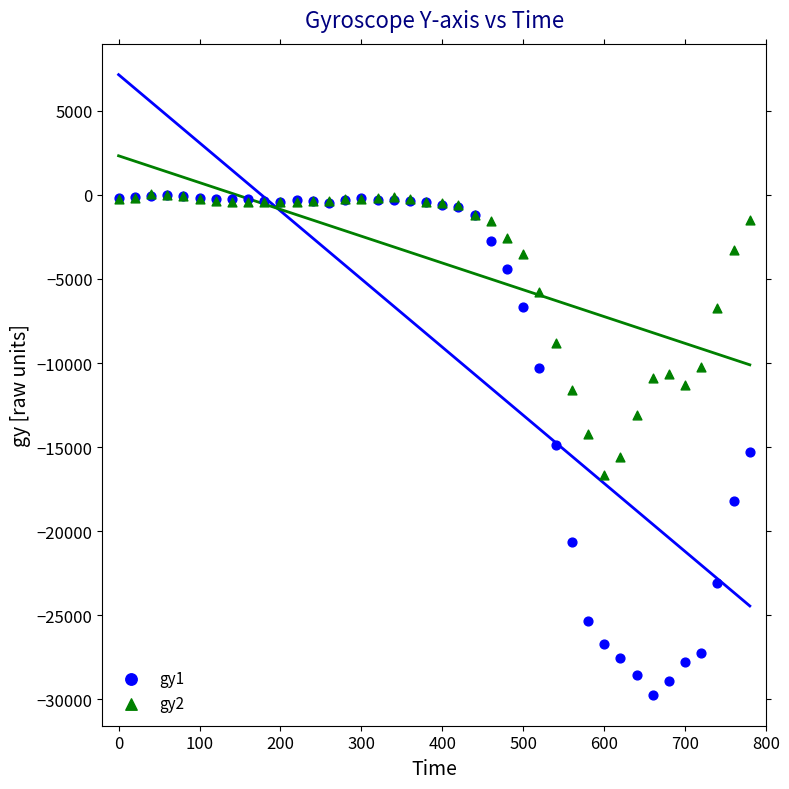

Which series has the largest Y range (max minus min)?

gy1